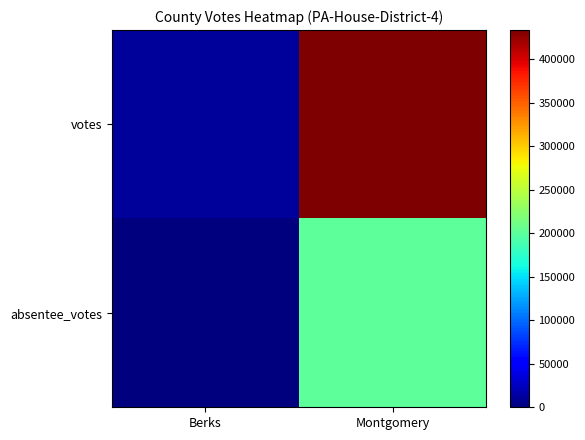

List the labels in order of absentee_votes value, smallest first.

Berks, Montgomery